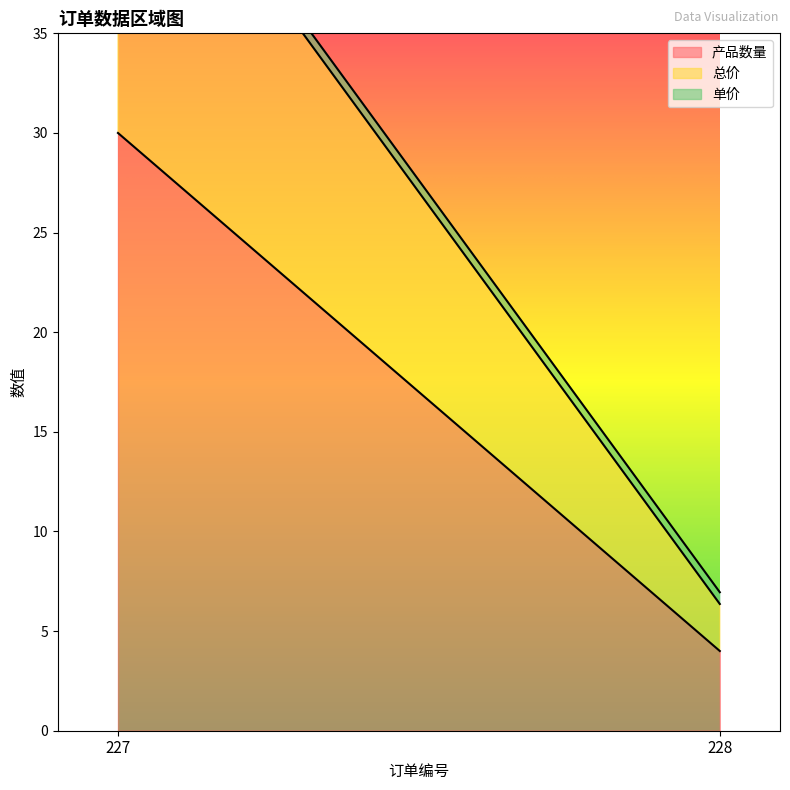

Reading left to right, transcribe all the data shown in this chart.

产品数量: 227=30.0	228=4.0
总价: 227=17.7	228=2.4
单价: 227=0.6	228=0.6